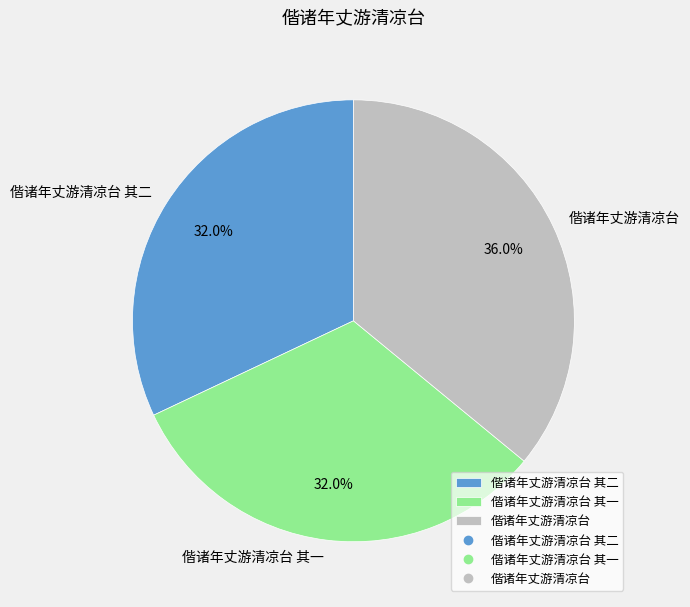

To the nearest percent, what is the average slice percentage?

33%